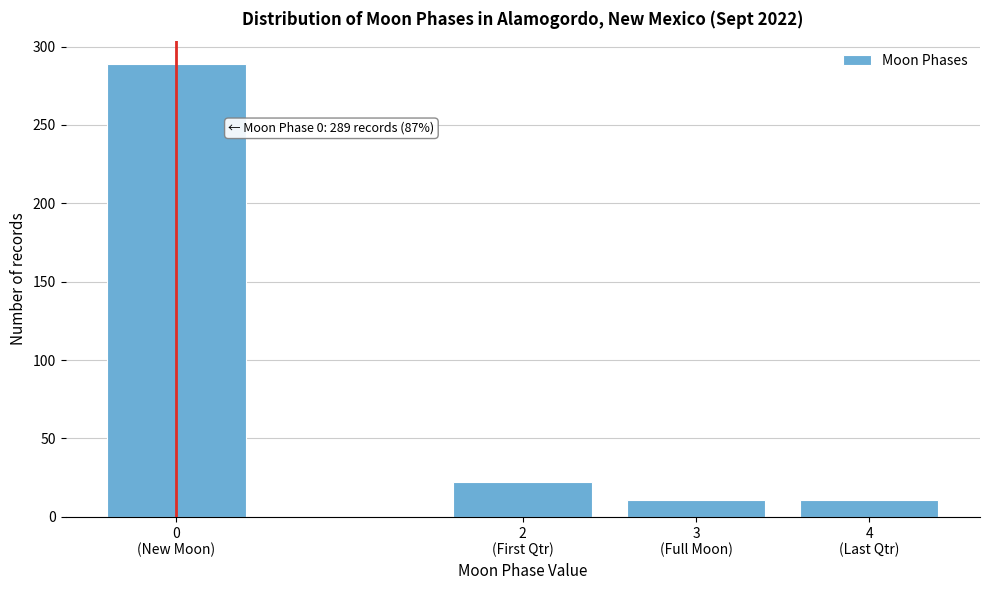

Reading left to right, what are all the values shown in this chart?

289	22	11	11